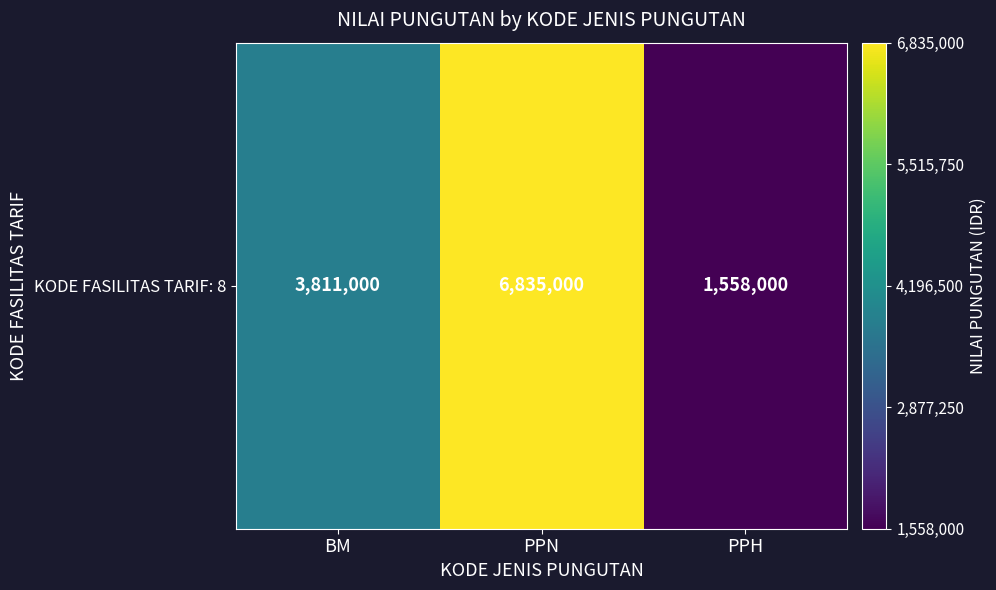

Reading right to left, extract all data points from this chart.

PPH=1558000	PPN=6835000	BM=3811000